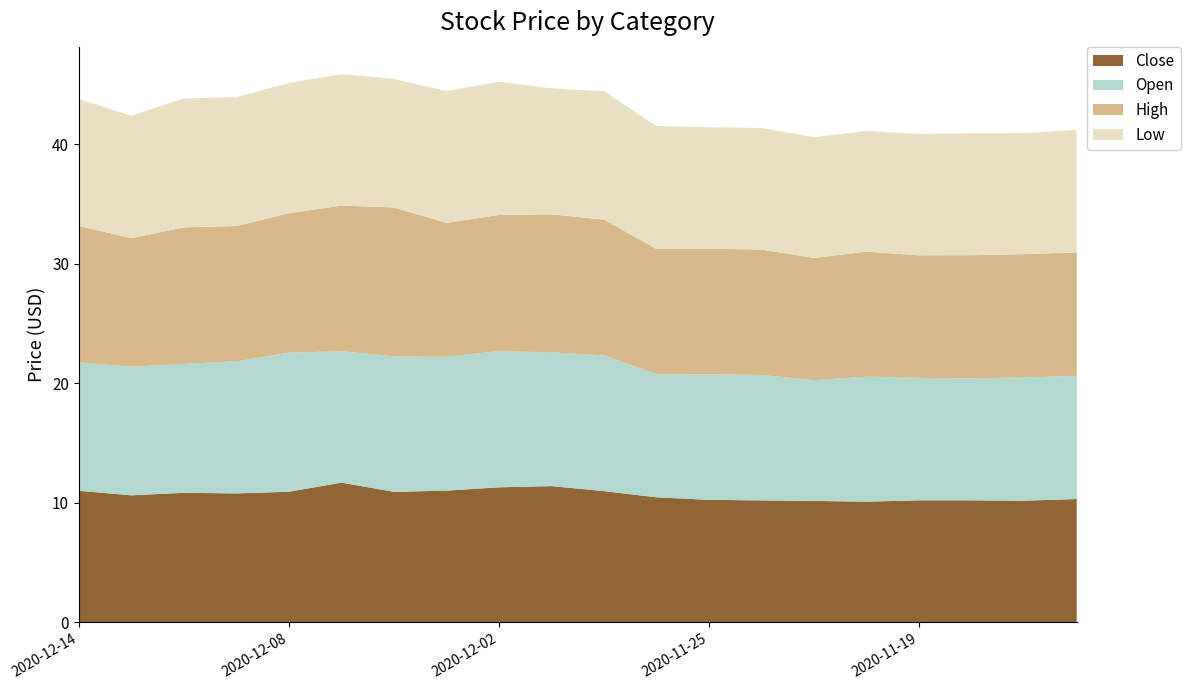

Reading left to right, list all the values displayed in this chart.

Close: 11.0	10.6	10.8	10.8	10.9	11.7	10.9	11.0	11.3	11.4	11.0	10.5	10.2	10.2	10.2	10.1	10.2	10.2	10.2	10.3
Open: 10.8	10.8	10.8	11.1	11.6	11.0	11.3	11.2	11.4	11.2	11.3	10.3	10.5	10.5	10.1	10.5	10.2	10.2	10.3	10.3
High: 11.4	10.8	11.4	11.3	11.7	12.2	12.4	11.2	11.4	11.5	11.4	10.5	10.5	10.5	10.2	10.5	10.2	10.3	10.3	10.3
Low: 10.6	10.2	10.8	10.8	10.9	11.0	10.8	11.0	11.1	10.5	10.7	10.3	10.2	10.2	10.1	10.1	10.2	10.2	10.1	10.3